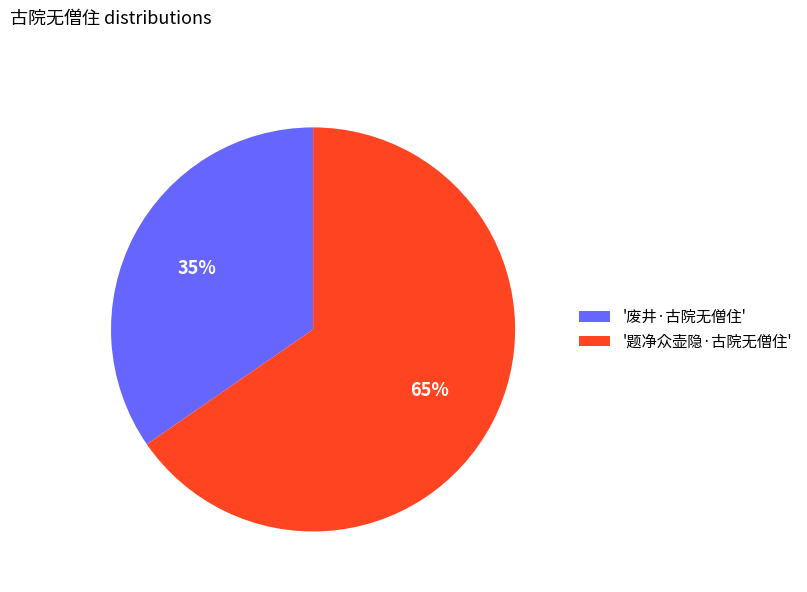

Which slice is the smallest?

'废井·古院无僧住'